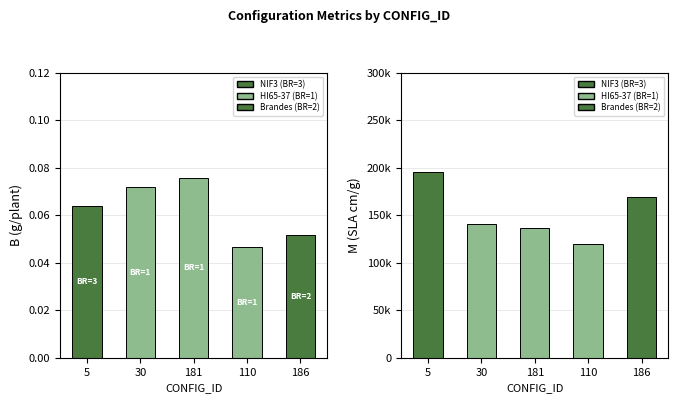

Which has a higher value, 5 or 30?

30